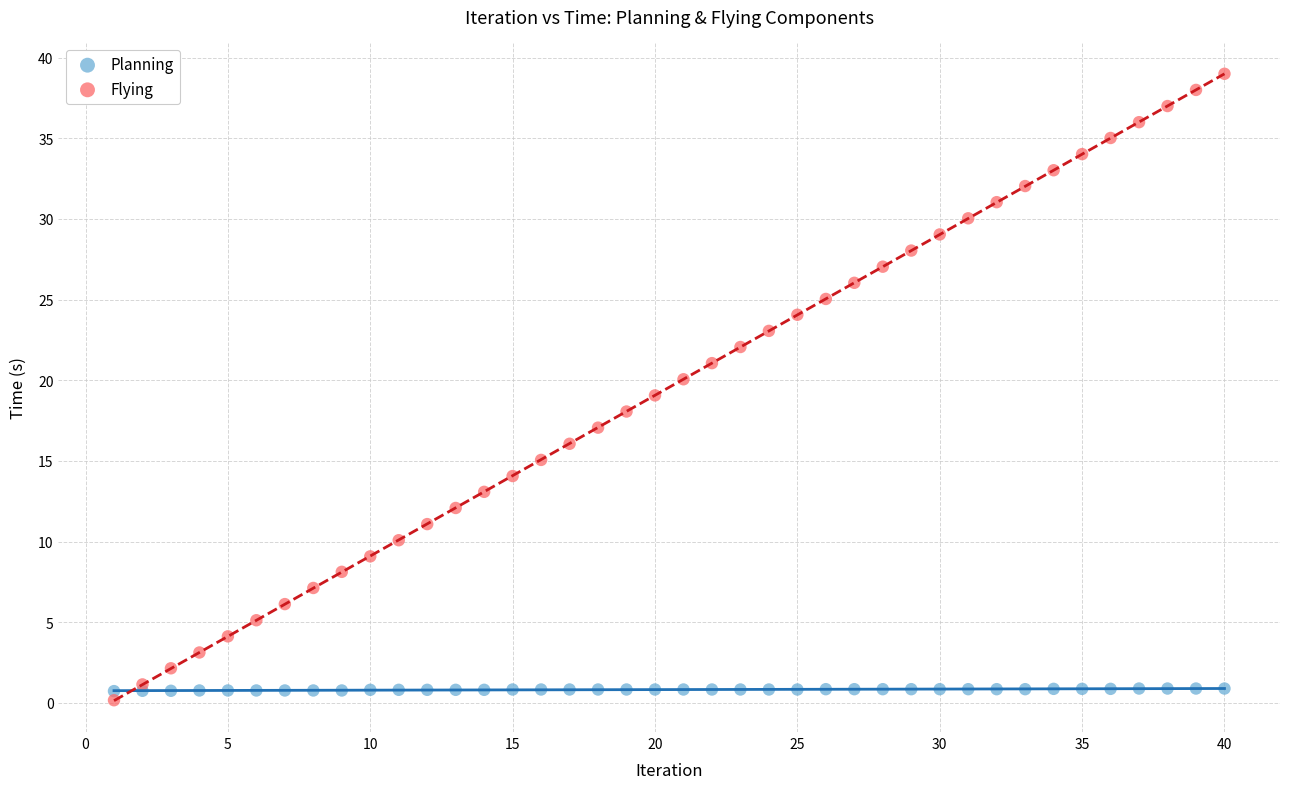

Which series reaches the minimum Y coordinate?

Flying